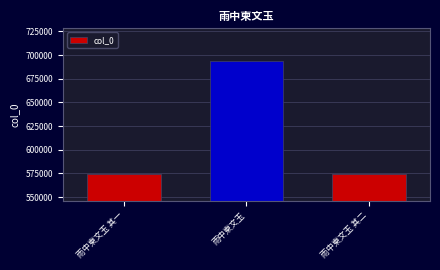

Does the chart contain any negative values?

No